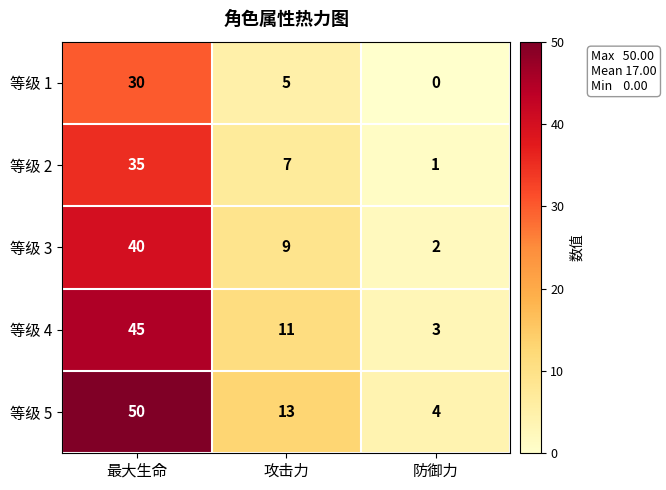

True or false: 等级 4 has a value of 45 at 最大生命.

True